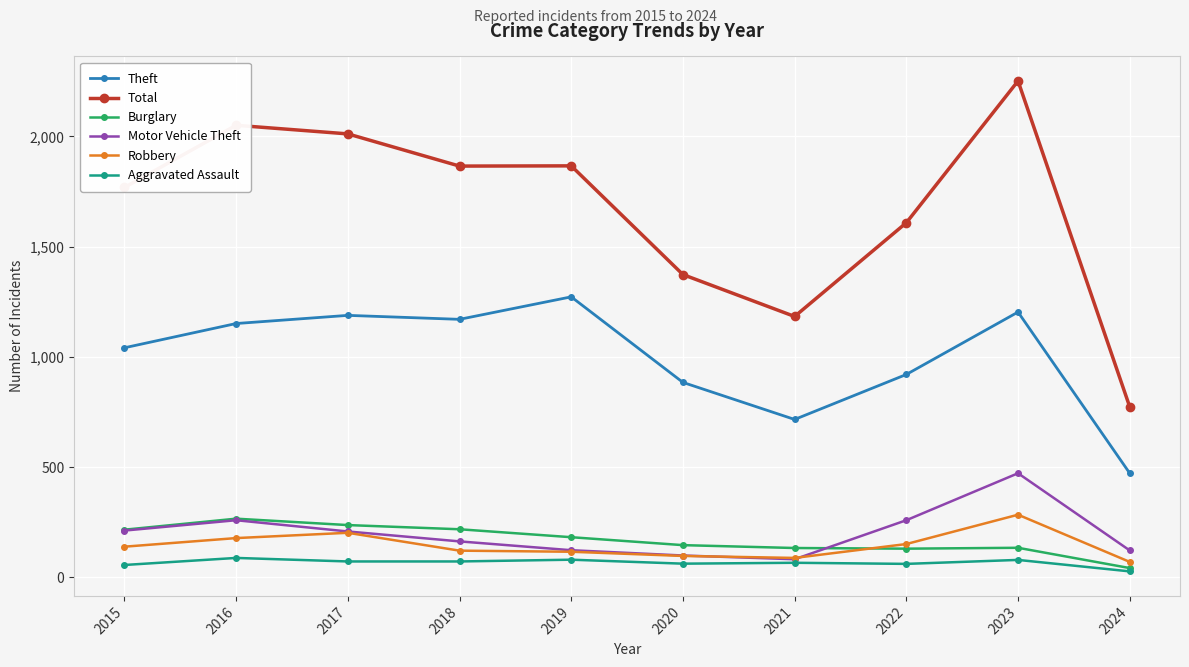

What is the value of the Aggravated Assault point at the 10th from the left?

27